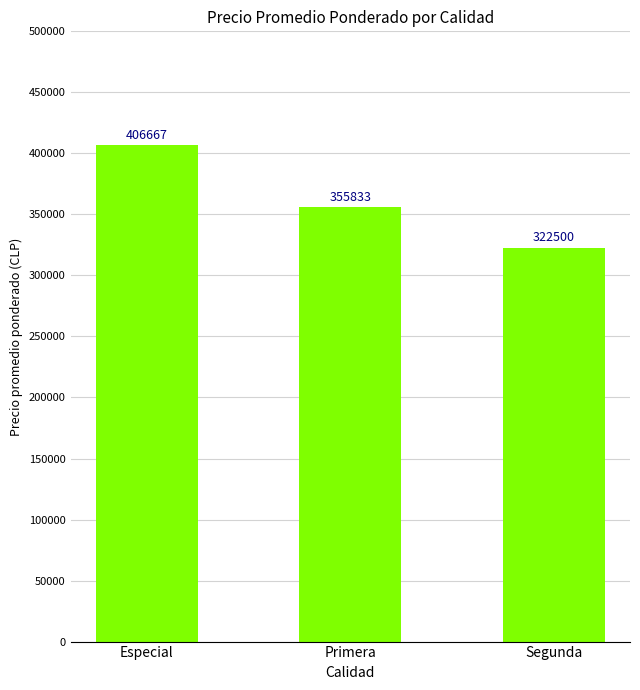

What is the value of the 3rd bar from the left?

322500